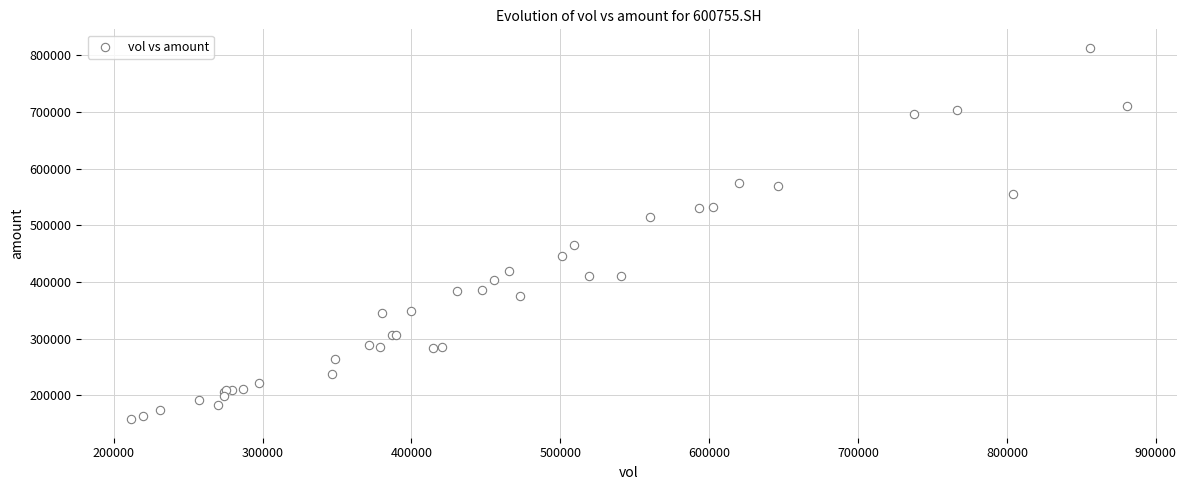

What Y value in the scatter plot is closest to 485811?

465060.0